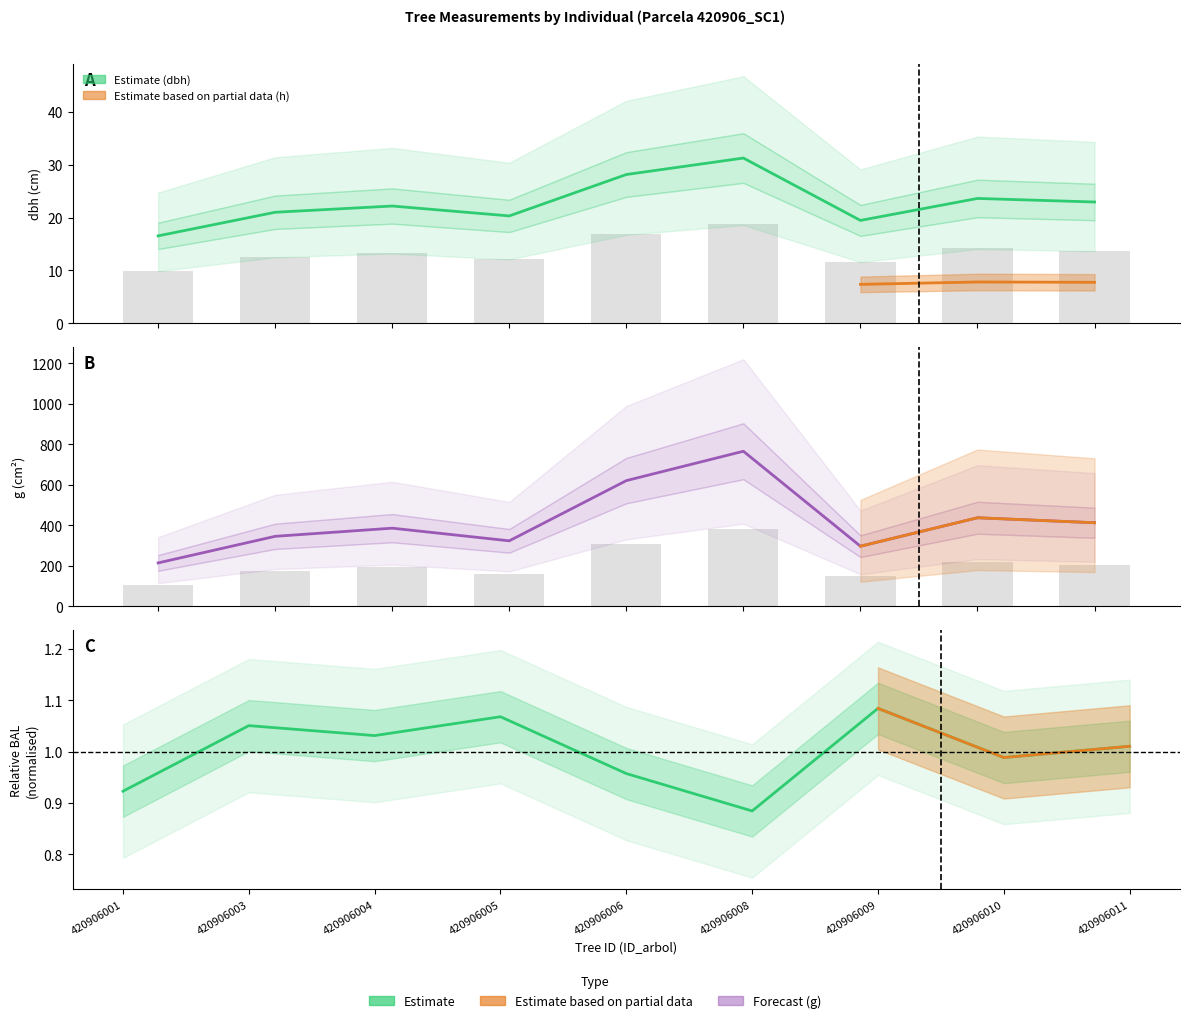

How many values in the dbh series are below 22?

4